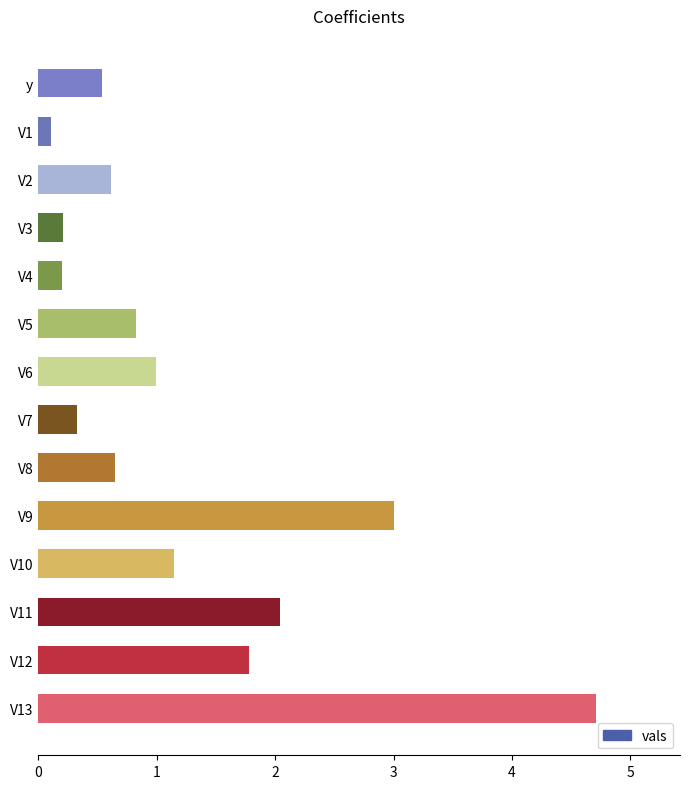

Count the number of data series in this chart.

1